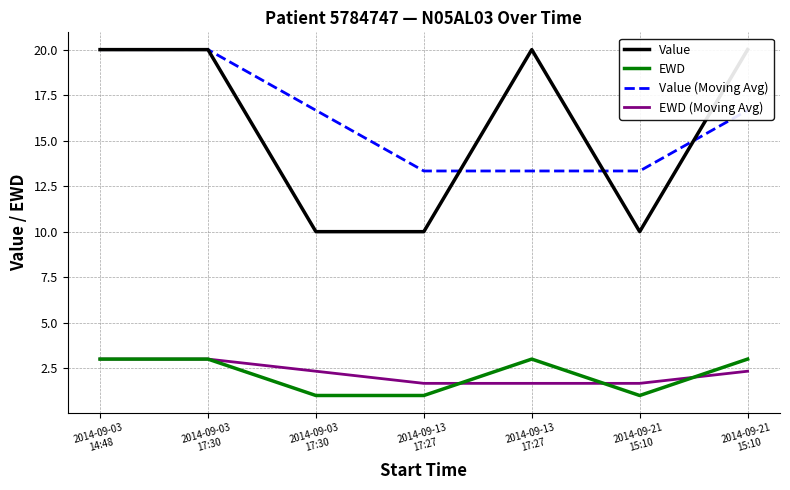

True or false: EWD has more than 2 interior local peaks.

False